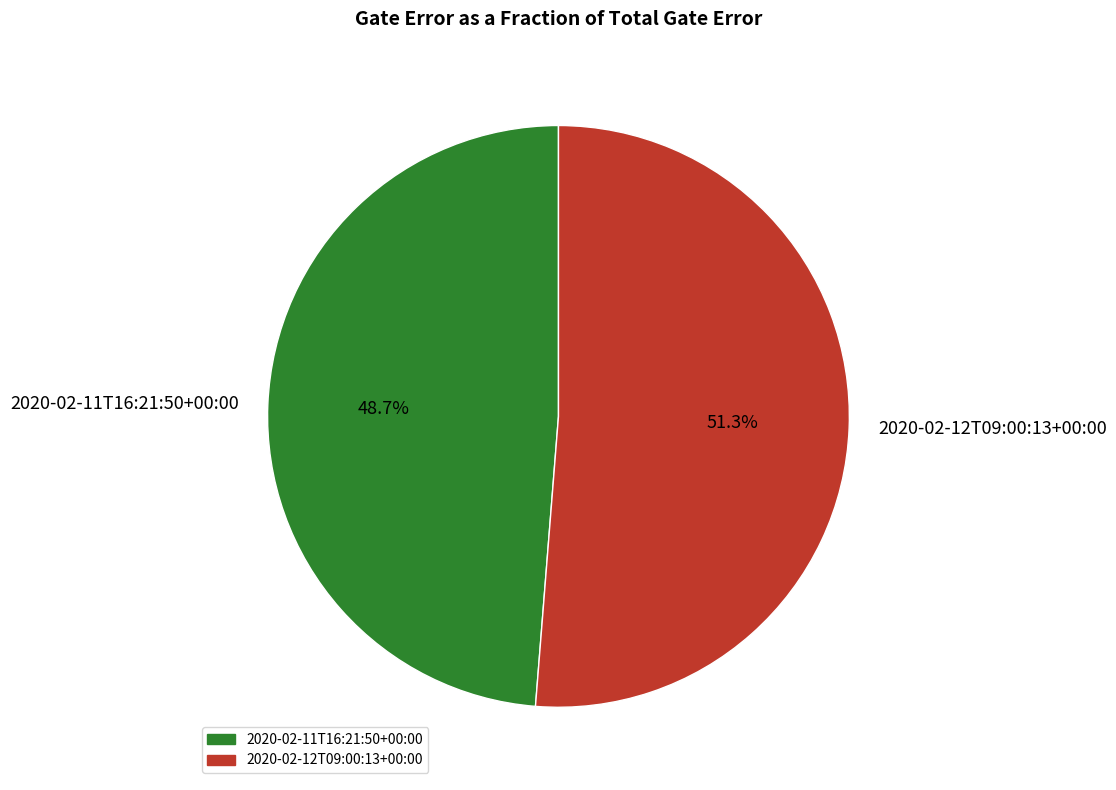

To the nearest percent, what is the average slice percentage?

50%